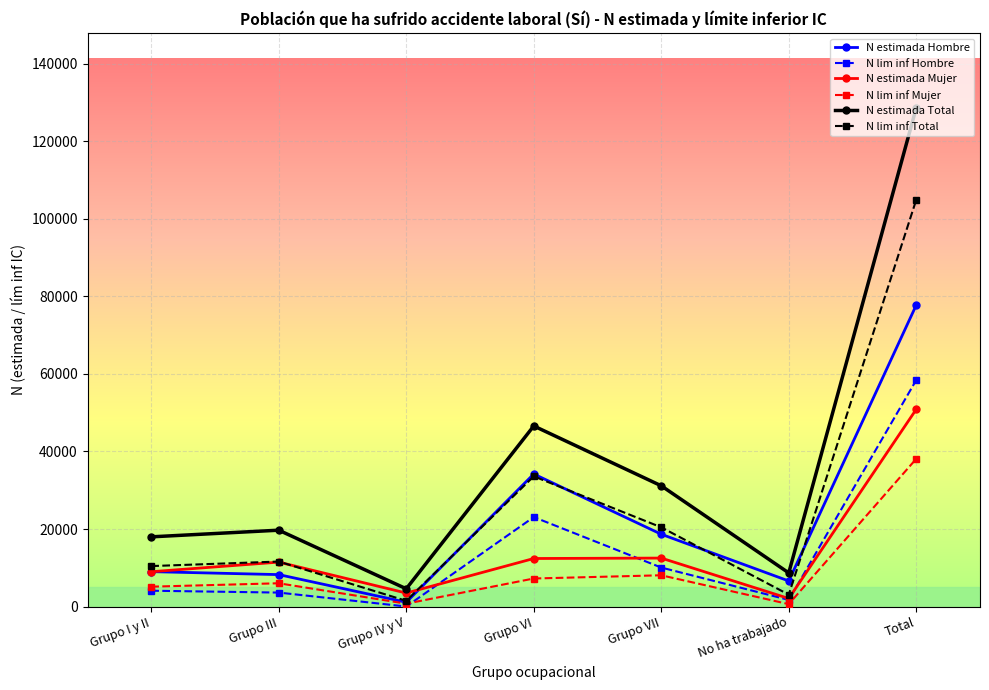

True or false: N estimada Total and N lim inf Total intersect in this chart.

False